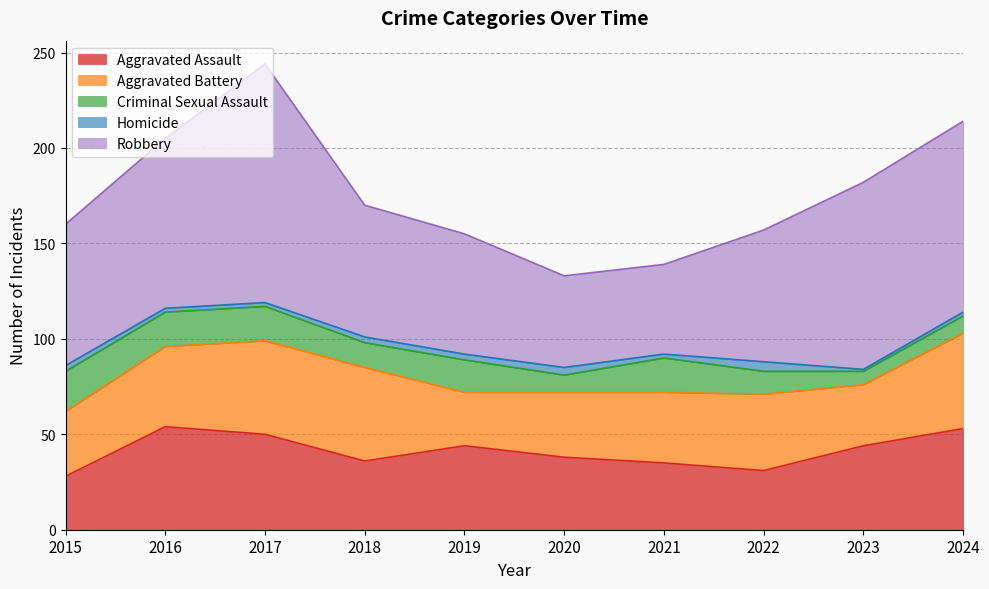

List the labels in order of Robbery value, largest first.

2017, 2024, 2023, 2016, 2015, 2018, 2022, 2019, 2020, 2021